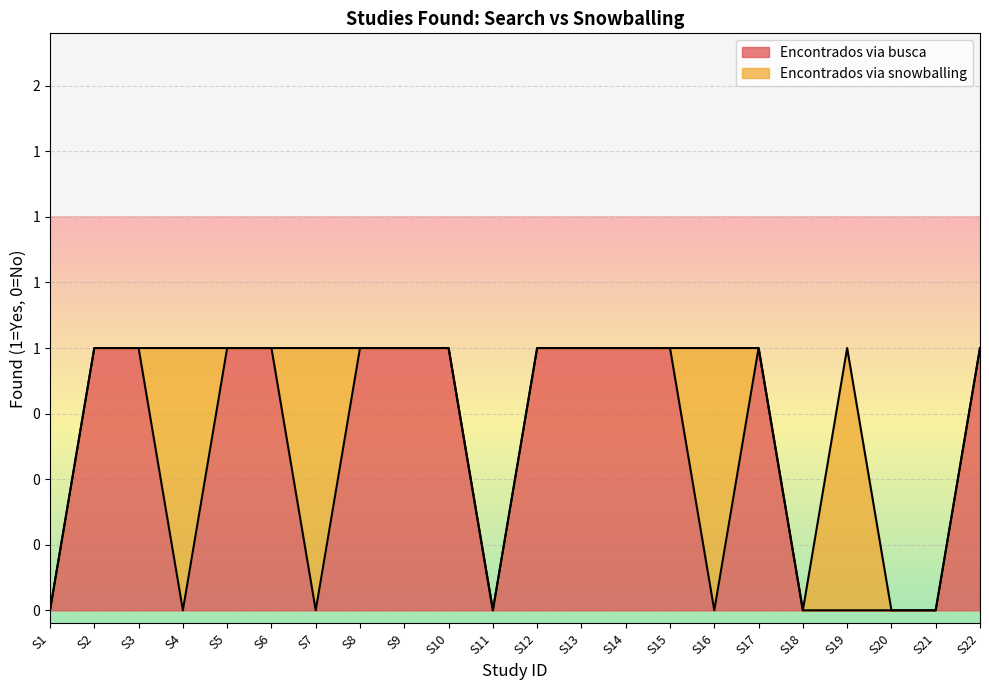

What is the change in value from S12 to S21?

-1